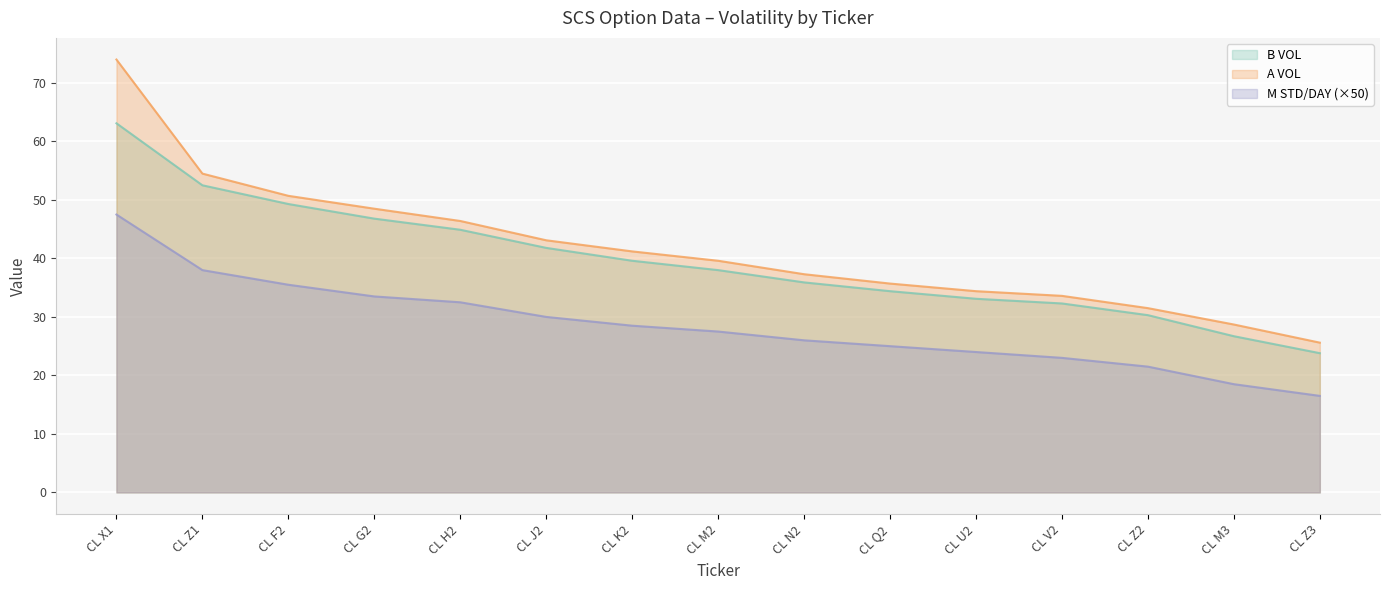

What is the total value across all series at CL Z1?

145.0